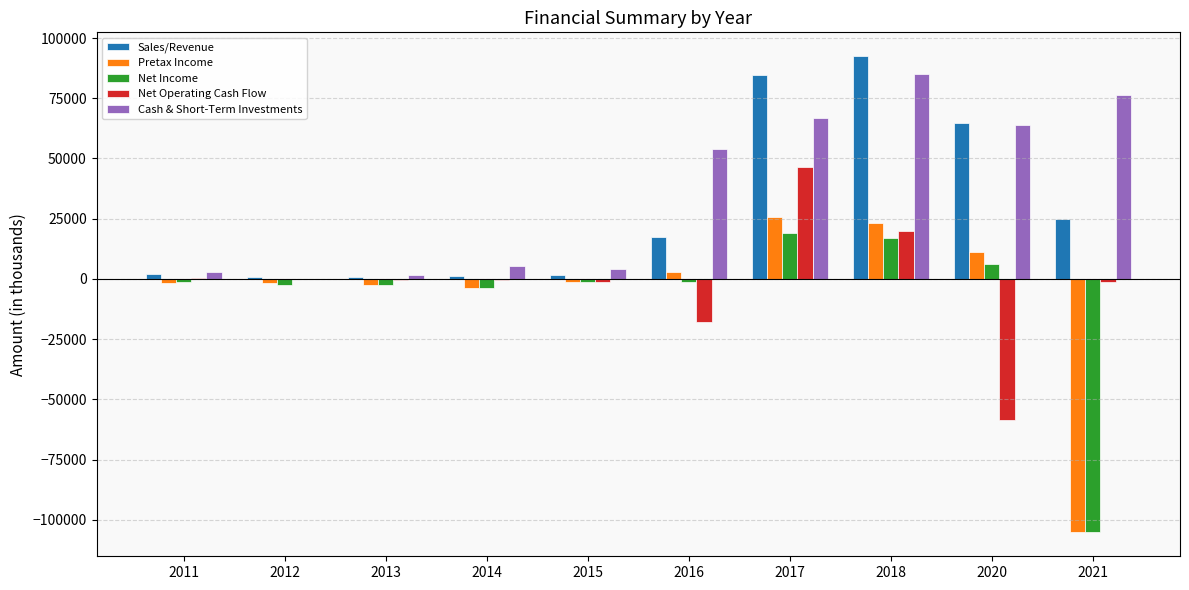

The value of Net Income at 2018 is 4909.7. True or false?

False